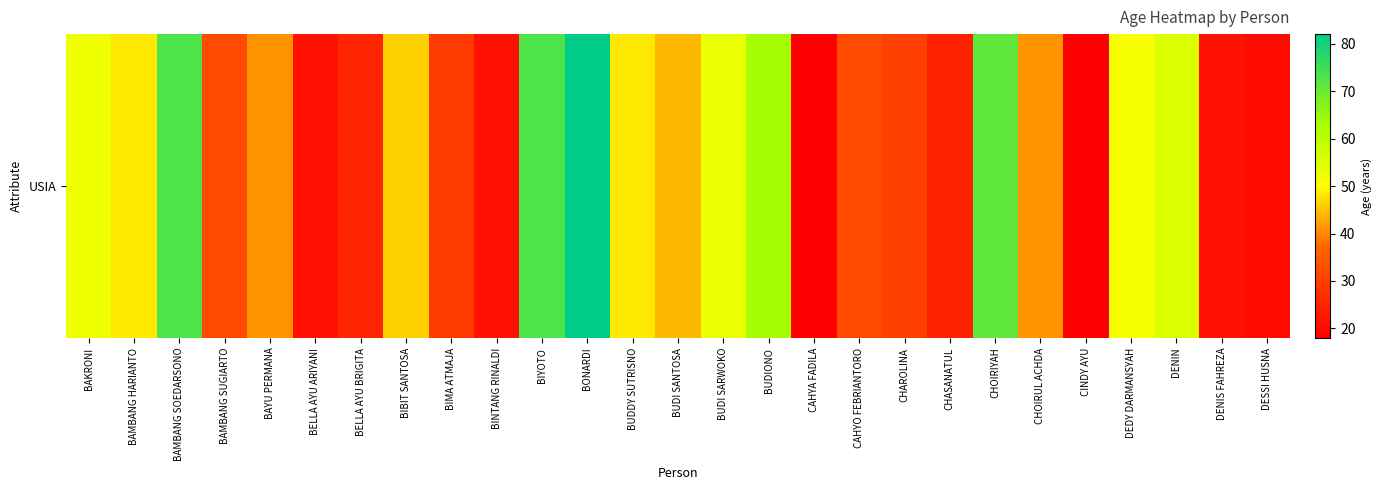

At which category does the chart reach its minimum across all series?

CAHYA FADILA